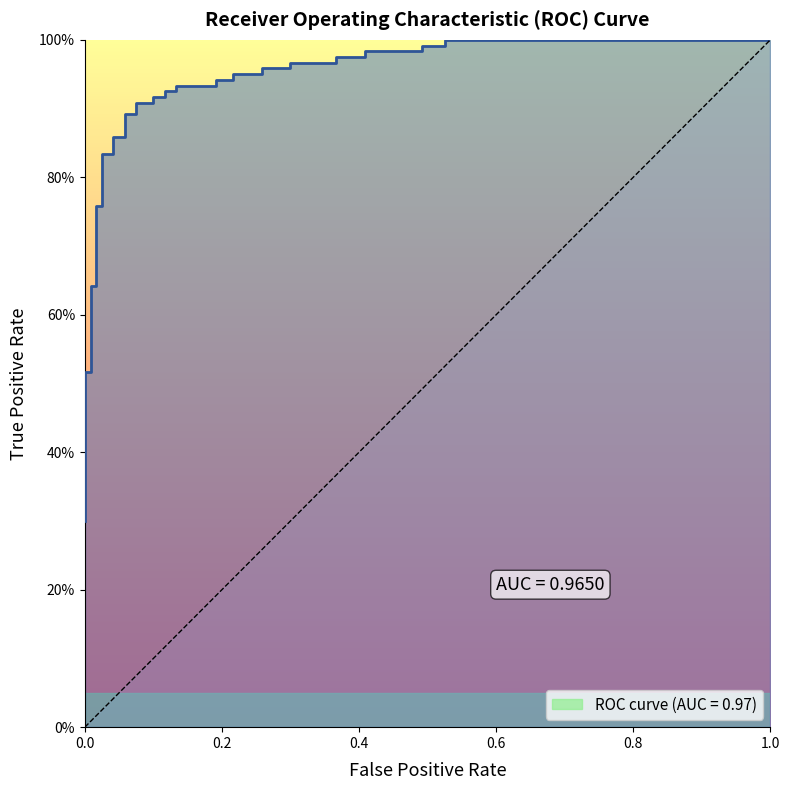

Does the chart have visible grid lines?

No